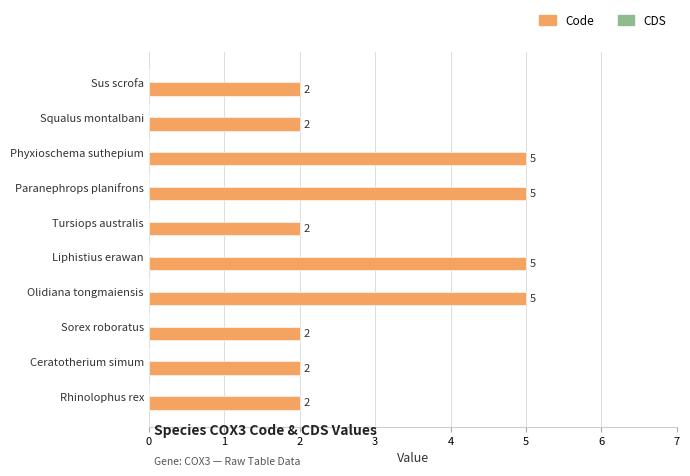

What is the maximum value shown in the chart?

5